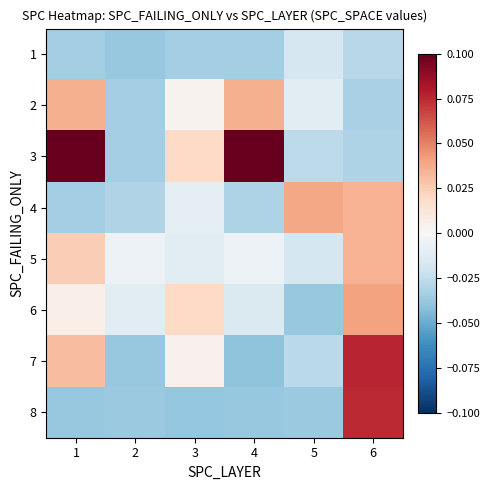

Which series changed the most between 3 and 4?

3